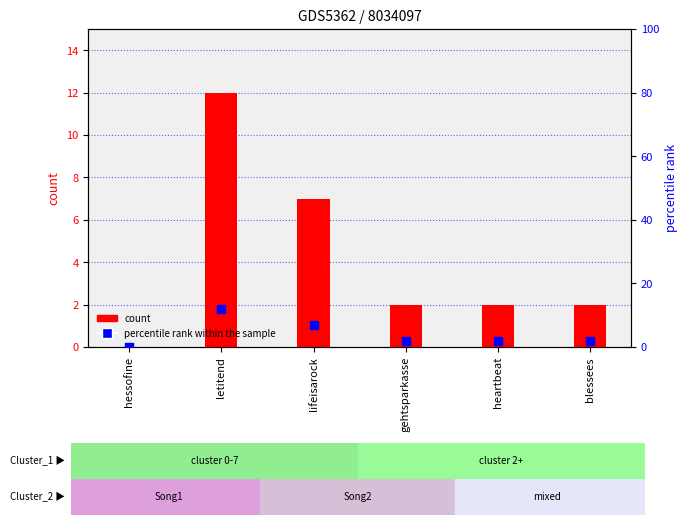

Which series reaches the minimum Y coordinate?

count